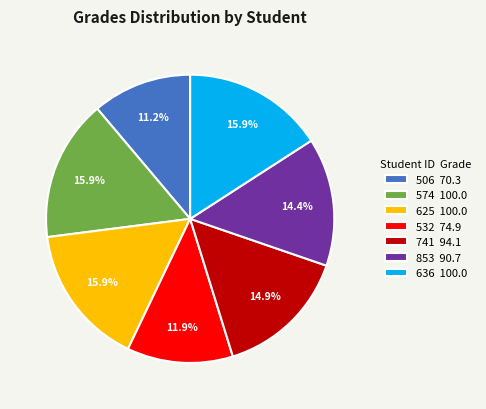

Does any single category account for the majority?

No